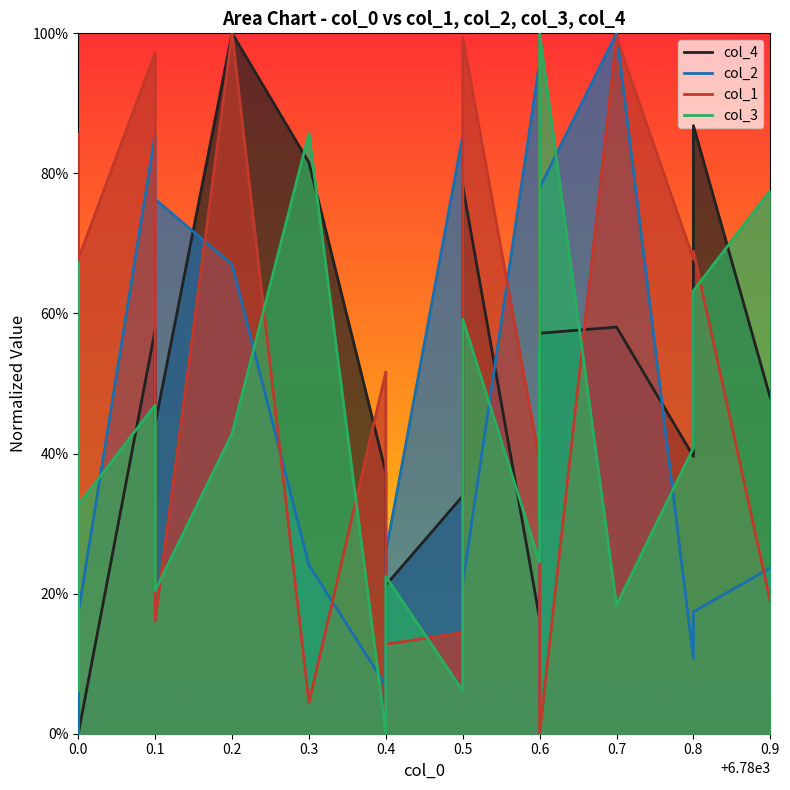

What are all the series names shown in the legend?

col_4 line, col_2 line, col_1 line, col_3 line